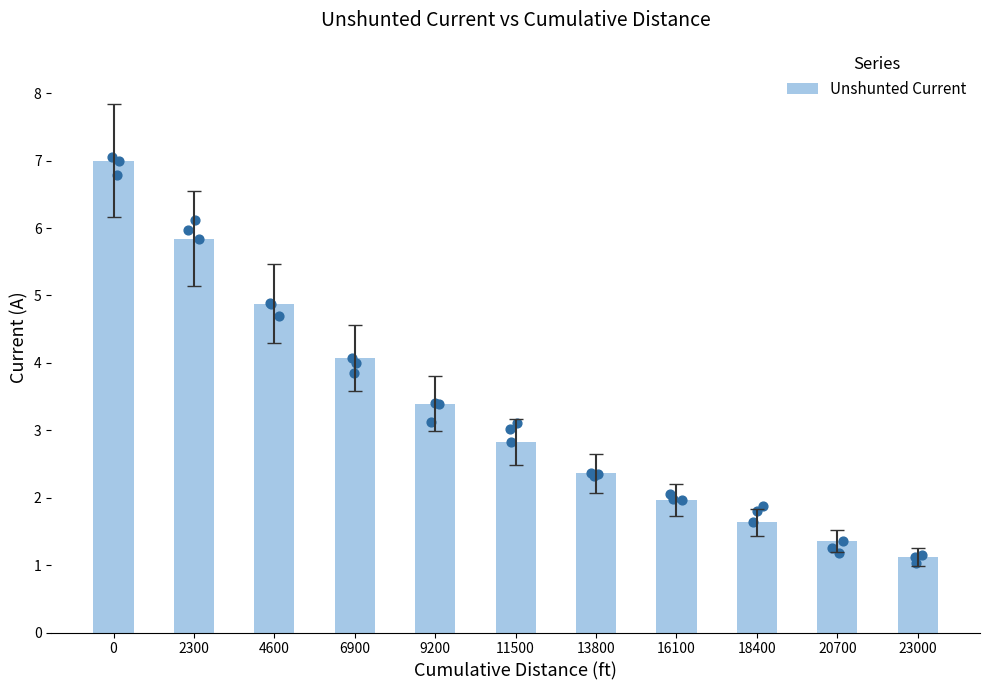

What is the ratio of the value at 13800 to the value at 4600?

0.5